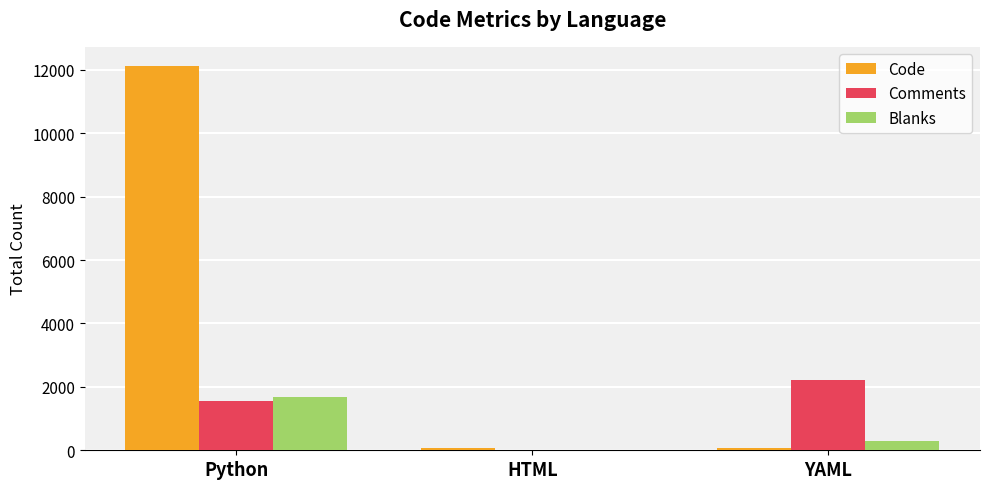

The value of Comments at YAML is 2201. True or false?

True